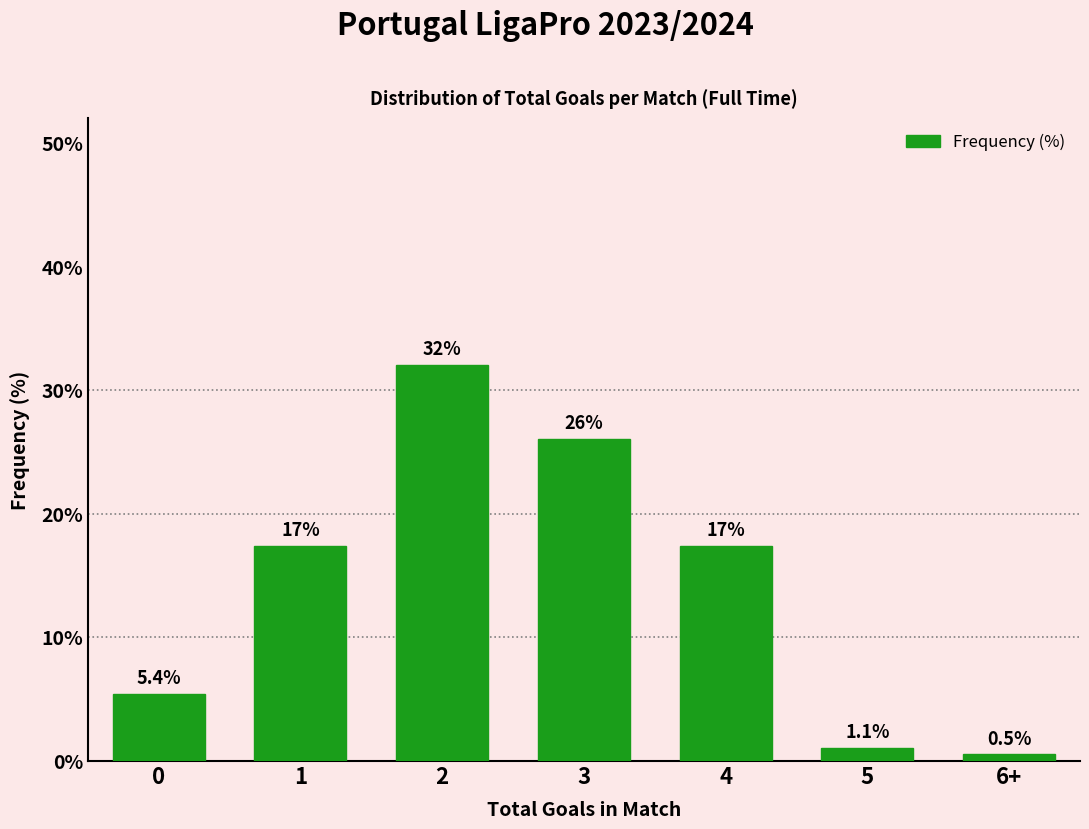

Reading left to right, transcribe all the data shown in this chart.

5.4	17.4	32.1	26.1	17.4	1.1	0.5